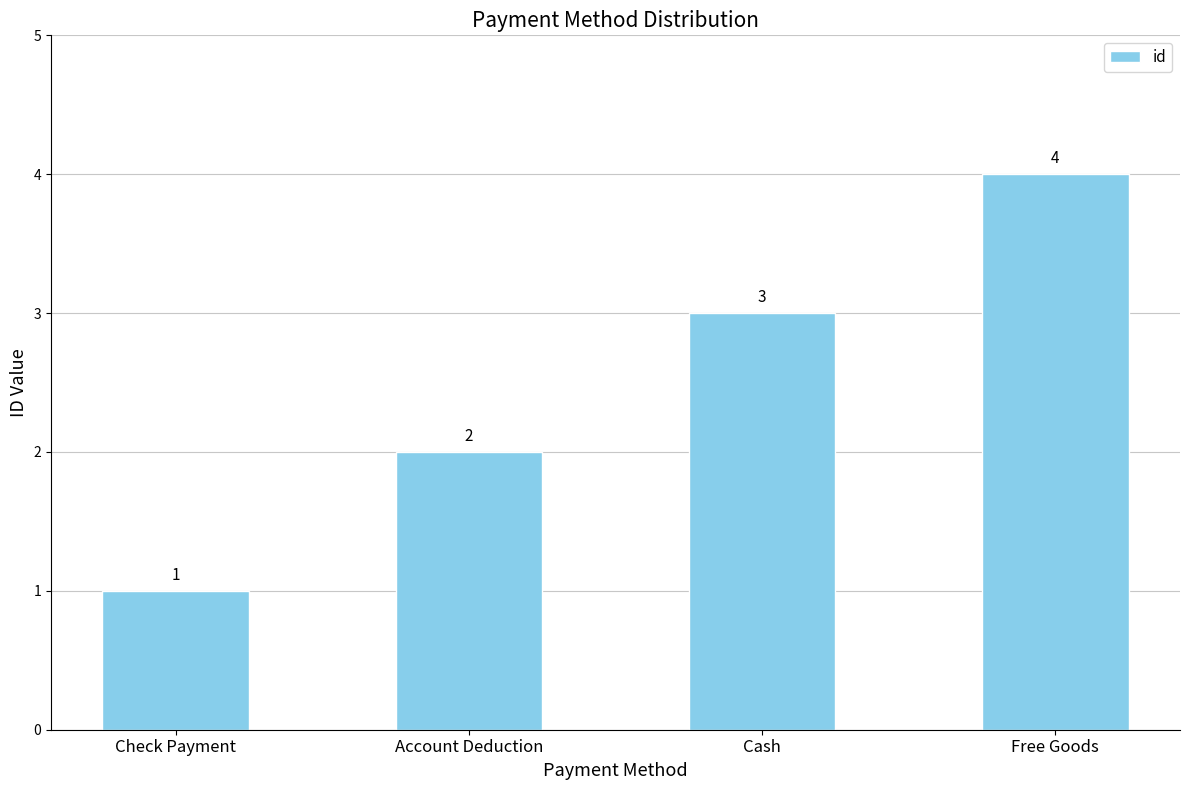

Approximately how many times larger is the value at Account Deduction compared to Free Goods?

0.5